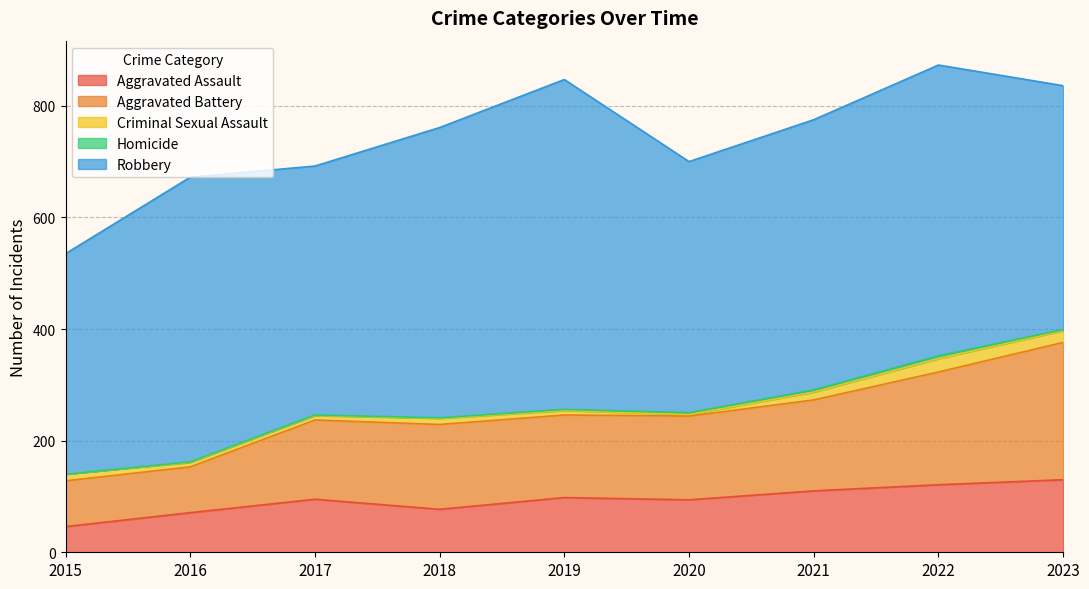

Reading right to left, extract all data points from this chart.

Aggravated Assault: 2023=130	2022=121	2021=110	2020=94	2019=98	2018=77	2017=95	2016=71	2015=46
Aggravated Battery: 2023=246	2022=202	2021=163	2020=150	2019=148	2018=152	2017=142	2016=82	2015=82
Criminal Sexual Assault: 2023=21	2022=24	2021=14	2020=3	2019=8	2018=11	2017=8	2016=8	2015=12
Homicide: 2023=2	2022=5	2021=4	2020=3	2019=2	2018=1	2017=1	2016=1	2015=0
Robbery: 2023=437	2022=521	2021=484	2020=450	2019=591	2018=520	2017=446	2016=510	2015=395